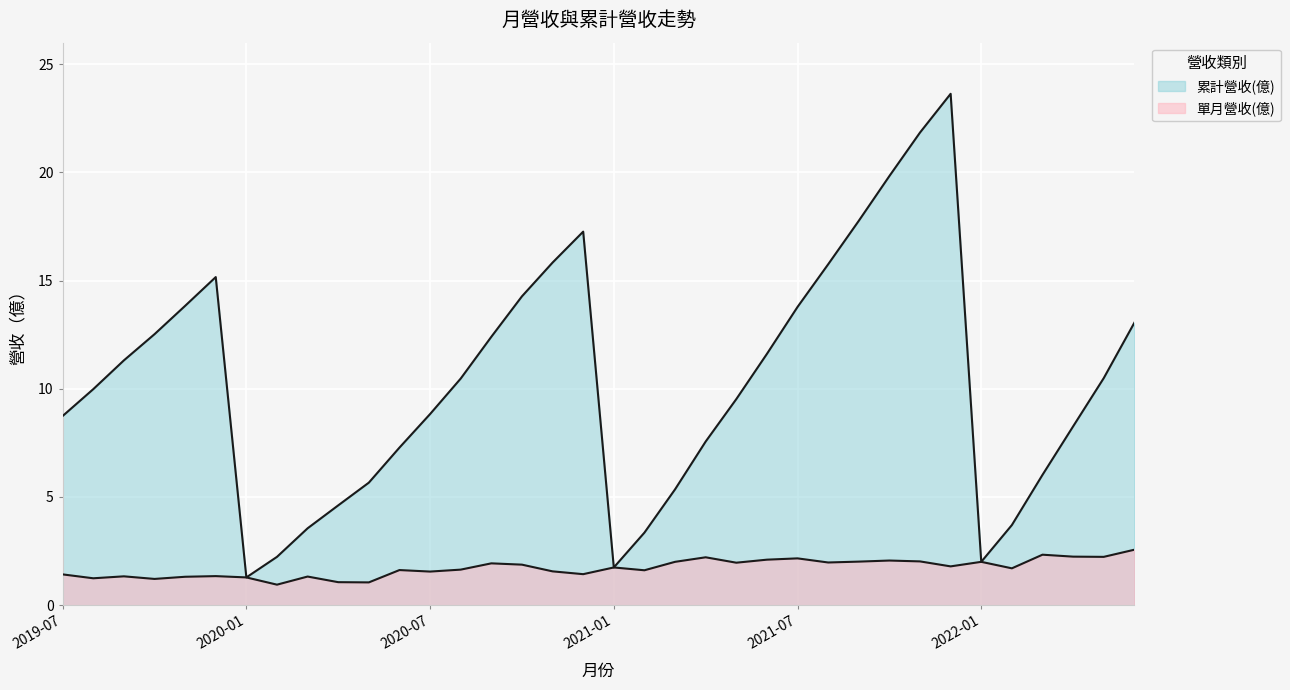

Is it true that 單月營收(億) equals 1.1 at 2020-05?

True